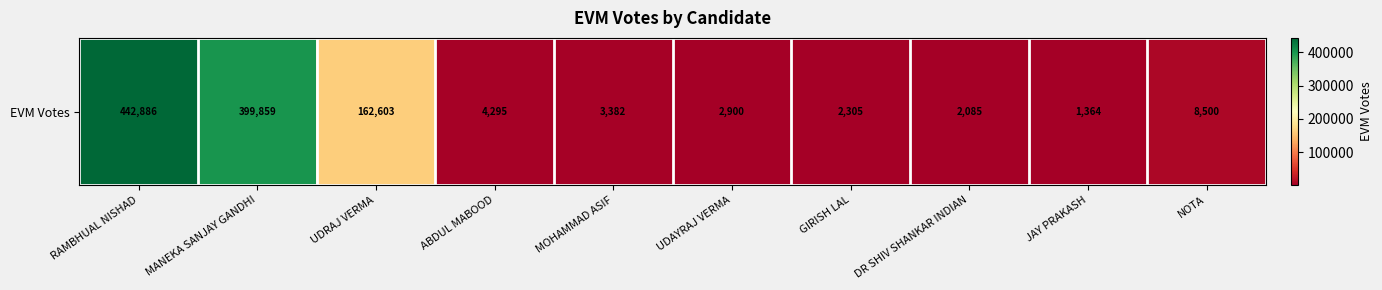

Reading left to right, list all the values displayed in this chart.

442886	399859	162603	4295	3382	2900	2305	2085	1364	8500